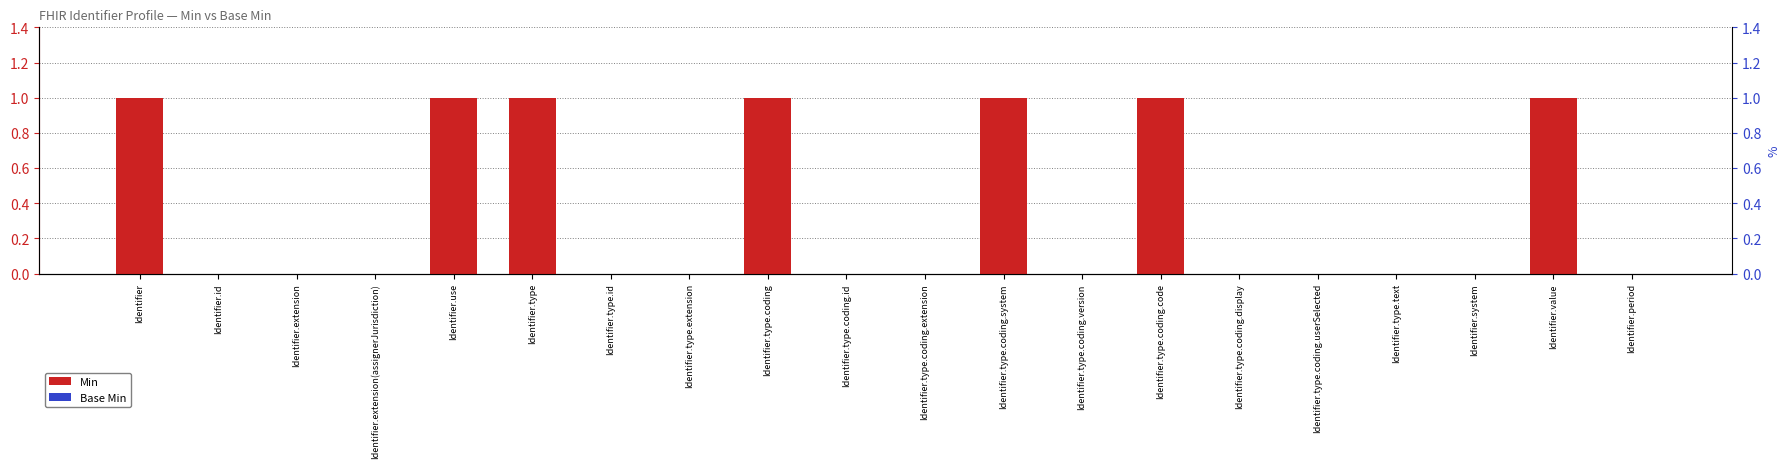

Count the number of categories in the chart.

20